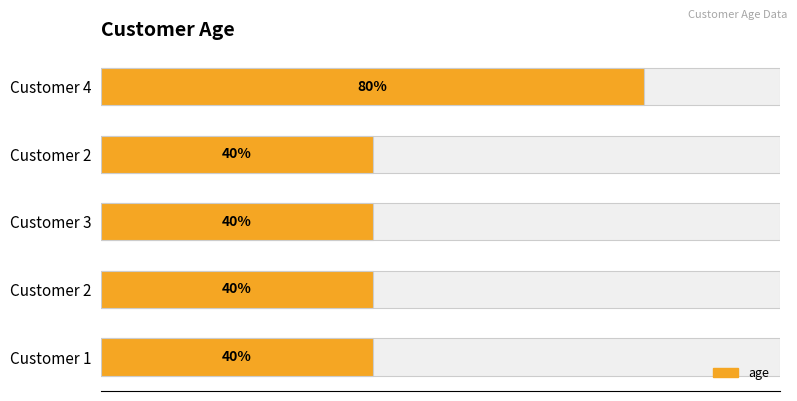

How many categories are shown in the chart?

5